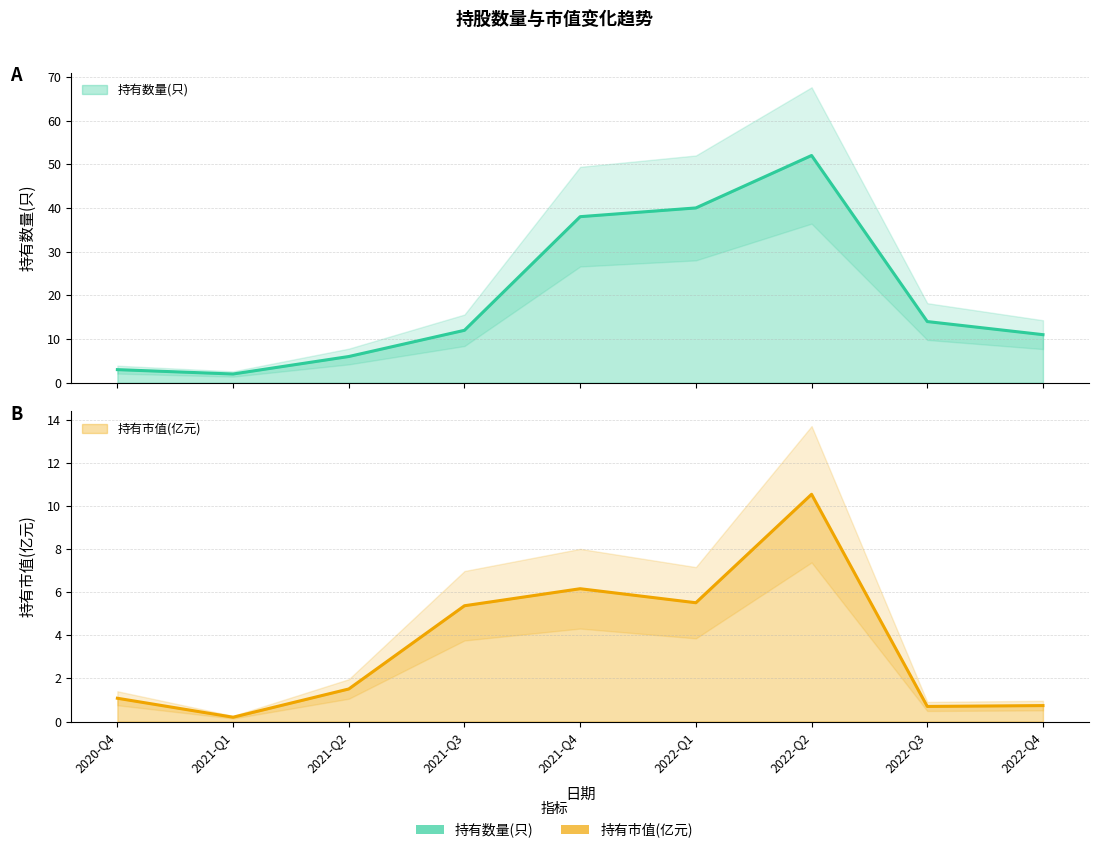

Where is the first local minimum for 持有数量(只)?

2021-Q1